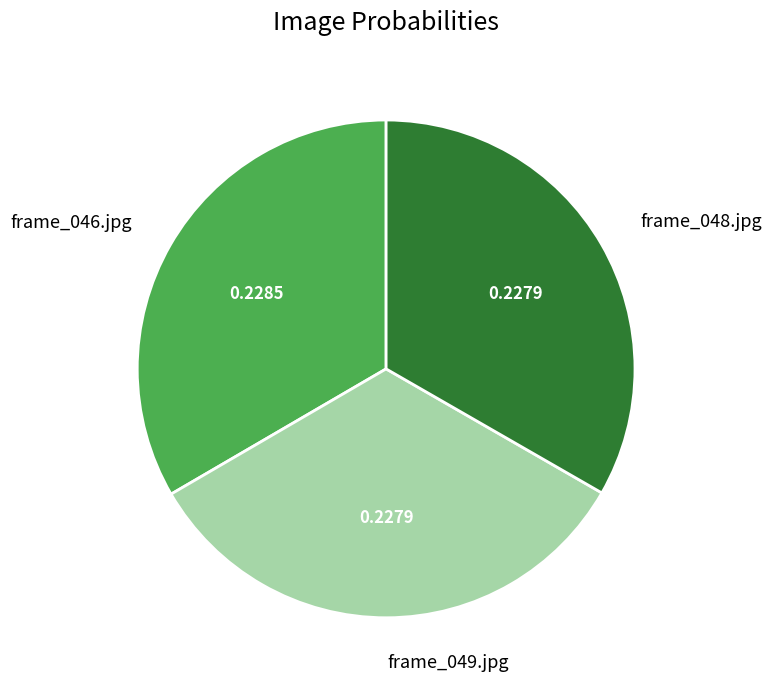

Does frame_046.jpg represent more than half of the total?

No